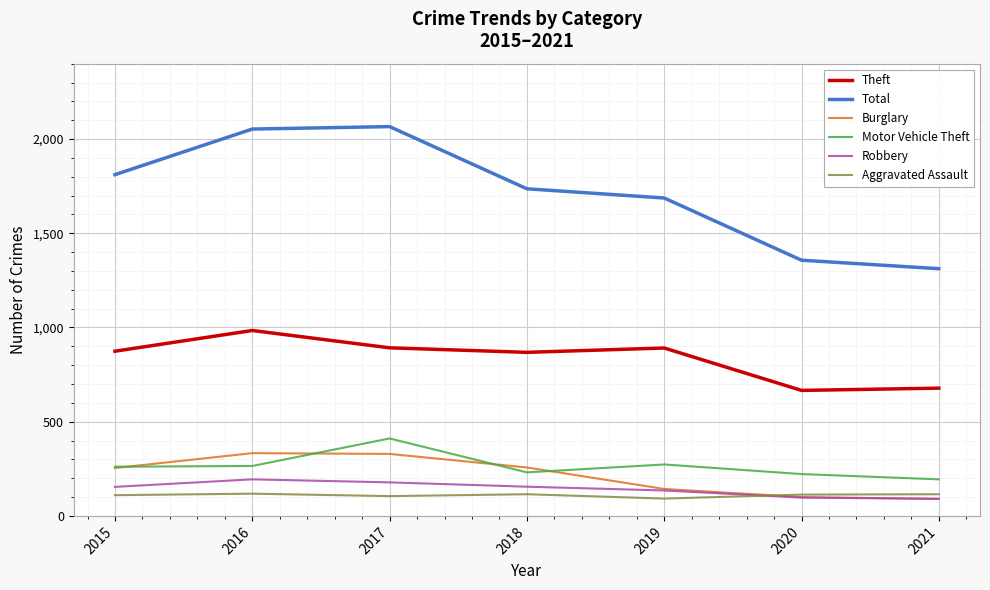

Is it true that Theft equals 289 at 2019?

False